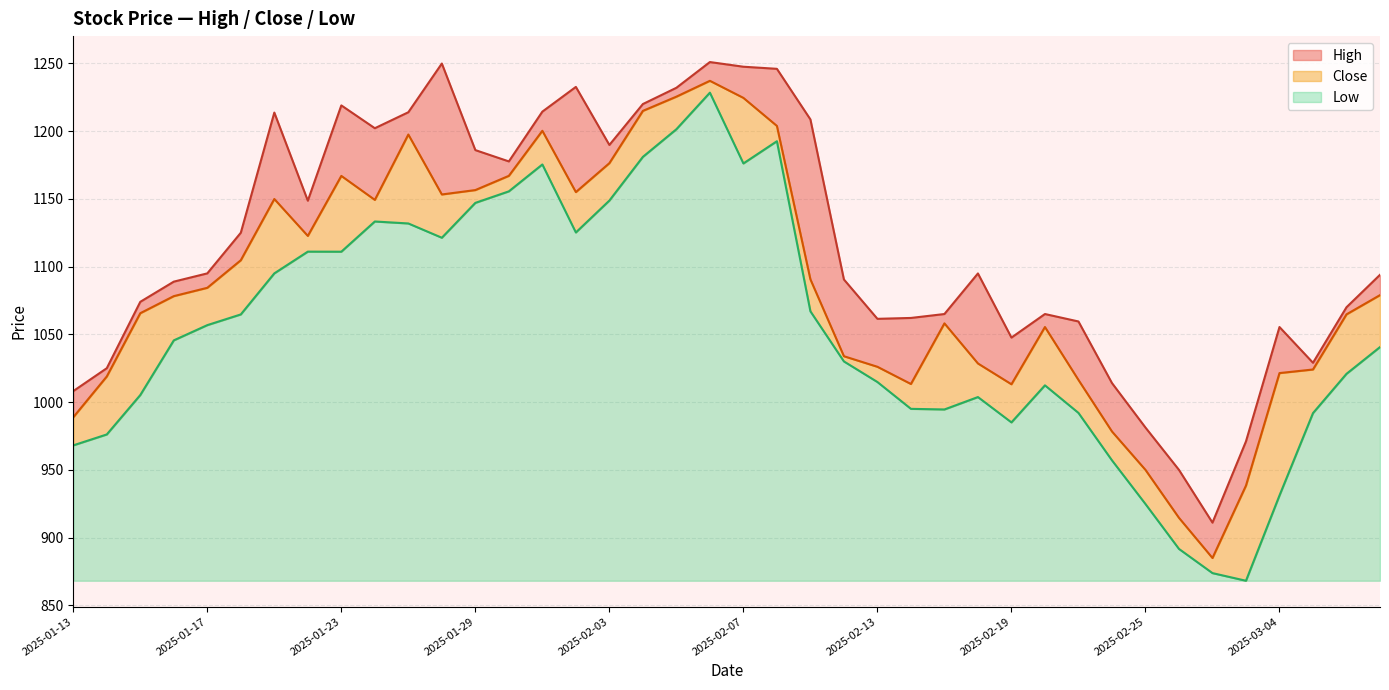

What are all the series names shown in the legend?

High, Close, Low